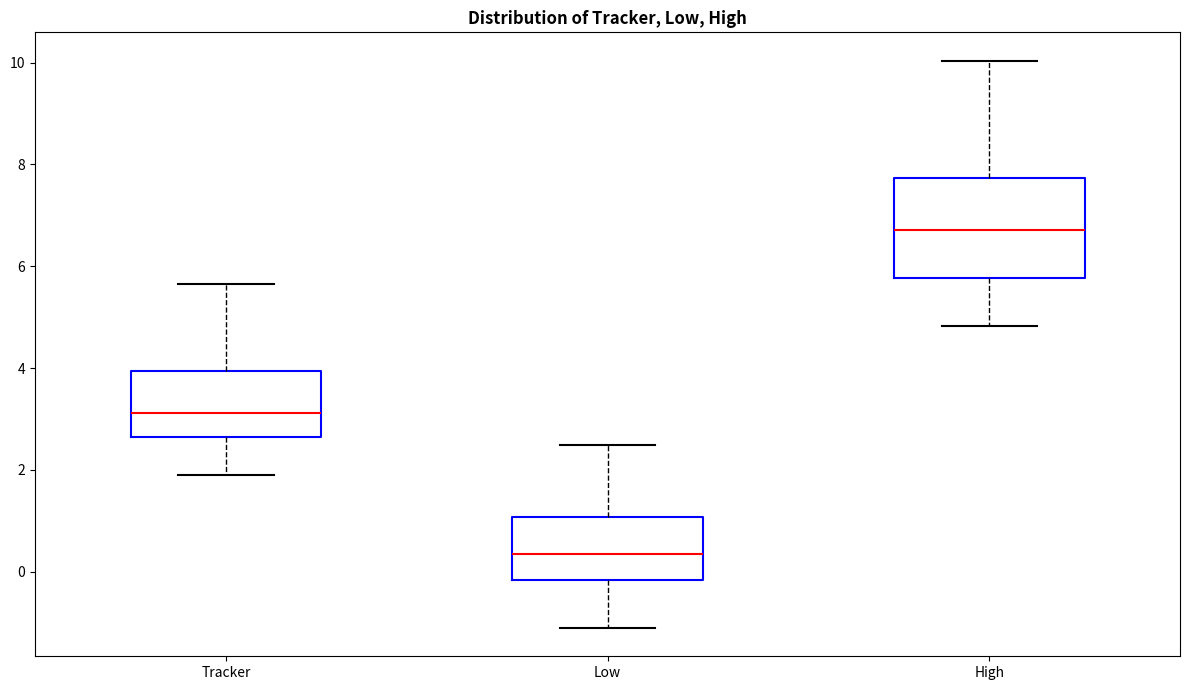

Reading left to right, read every box against the y-axis: the position of its median line, the range the box covers, and the ends of its whiskers. The values are not printed on the chart, so give them approximately, as read against the axis.

Tracker: median 3.2, box 2.6 to 4.0, whiskers 2.0 to 5.6
Low: median 0.4, box -0.2 to 1.0, whiskers -1.2 to 2.4
High: median 6.8, box 5.8 to 7.8, whiskers 4.8 to 10.0